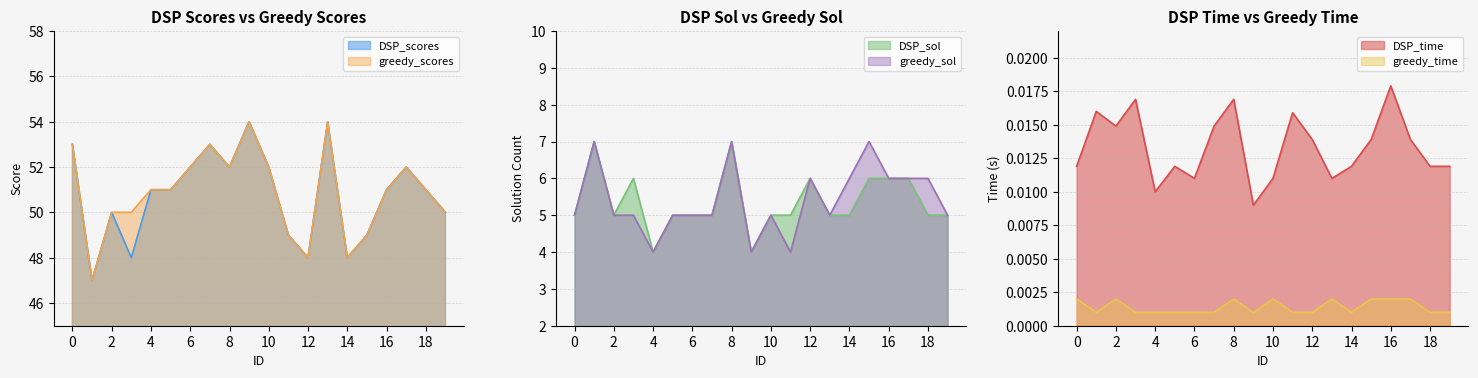

Rank the categories by DSP_scores value from lowest to highest.

1, 3, 12, 14, 11, 15, 2, 19, 4, 5, 16, 18, 6, 8, 10, 17, 0, 7, 9, 13